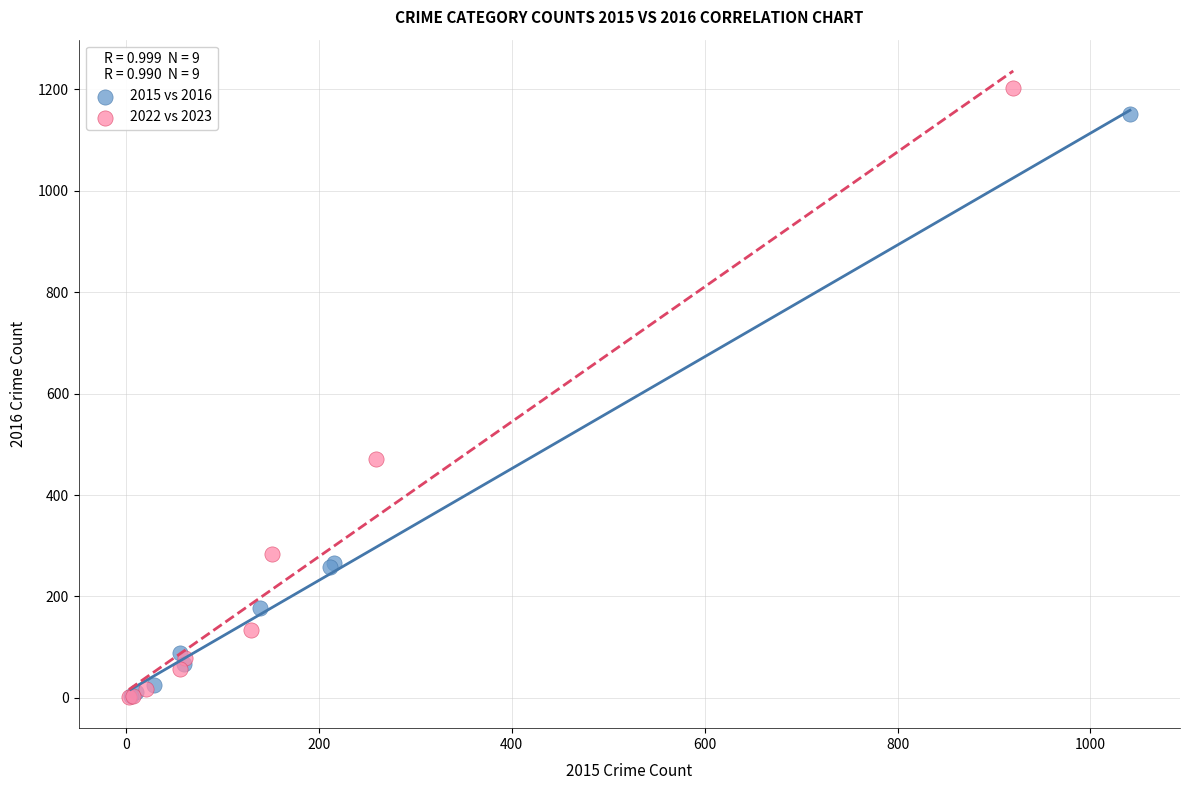

Which series has the widest spread of Y values?

2022 vs 2023